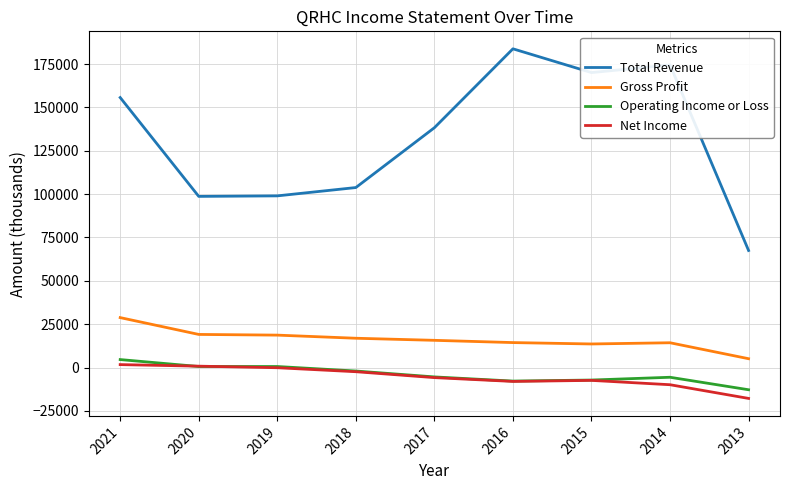

Which series has the largest total across all categories?

Total Revenue